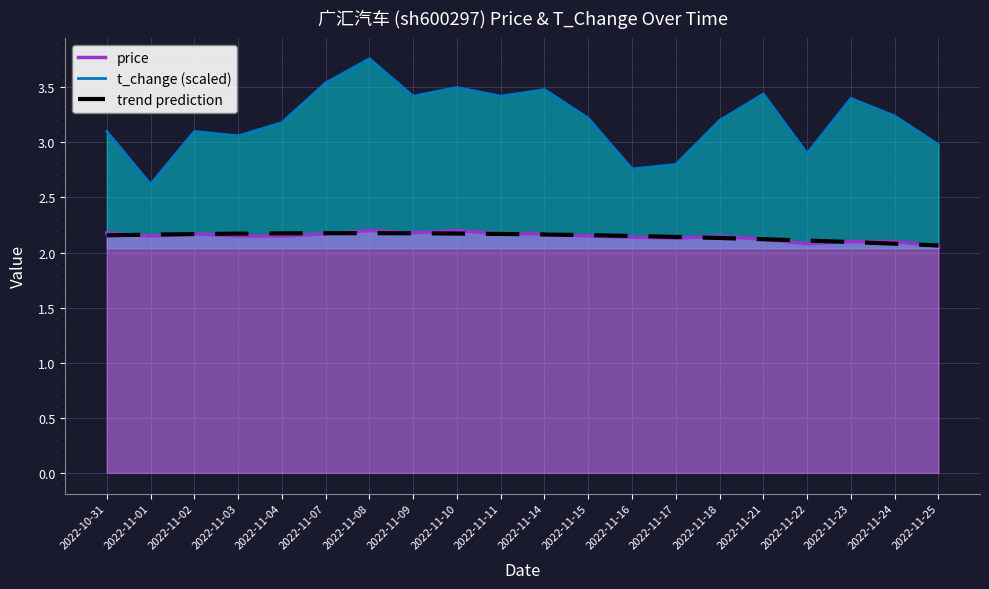

What is the sum of all values?

42.9